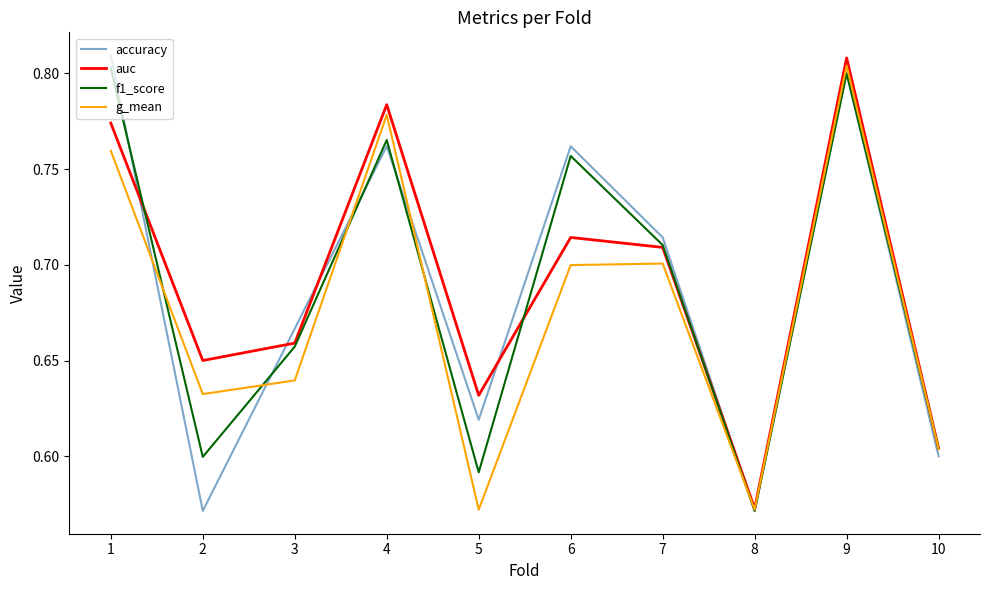

What are all the series names shown in the legend?

accuracy, auc, f1_score, g_mean